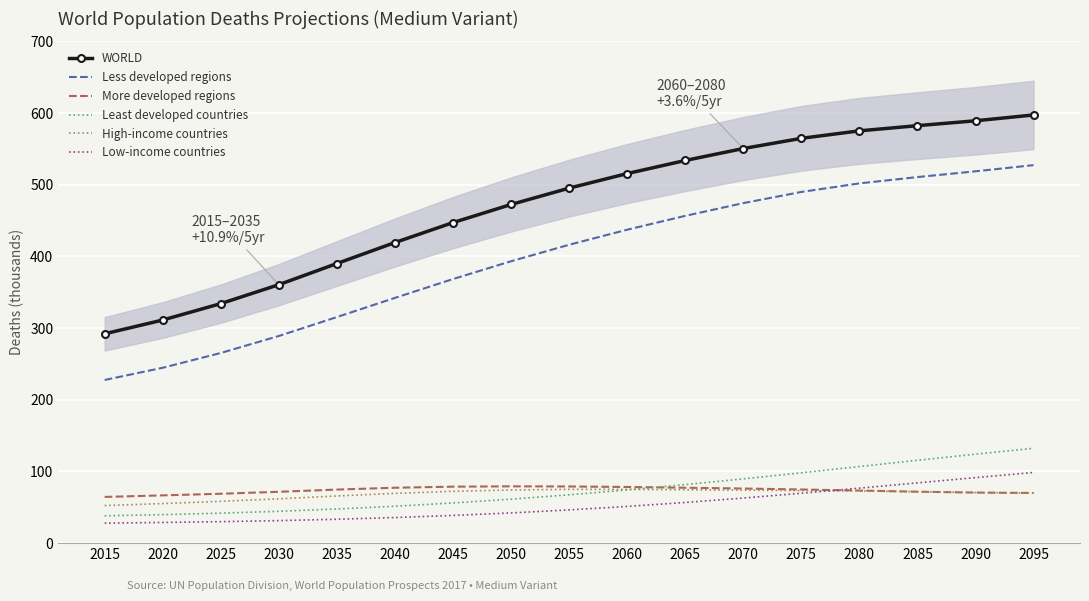

True or false: High-income countries and WORLD cross at least once.

False